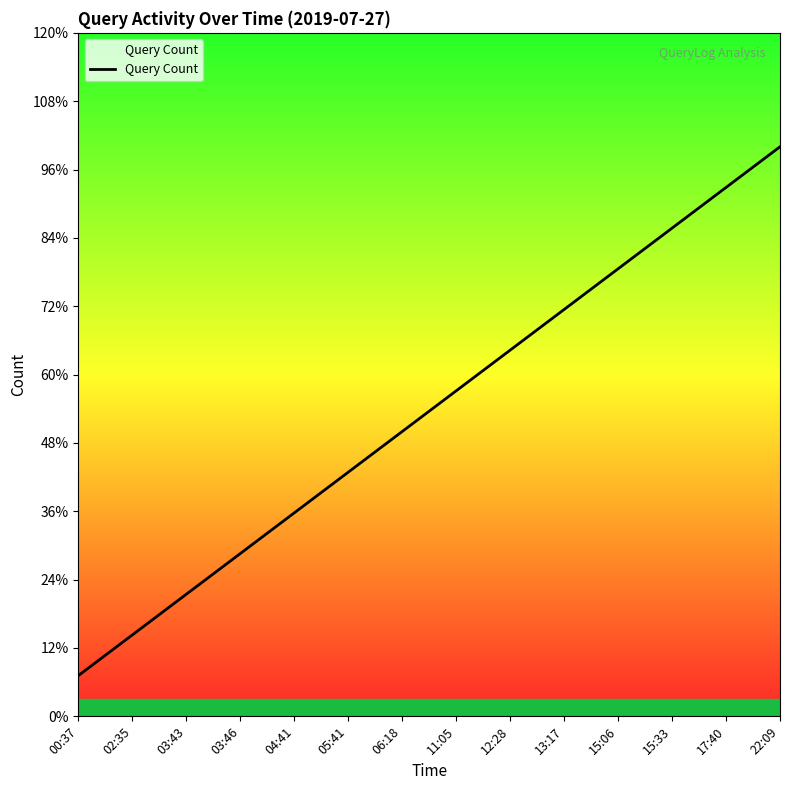

Does the chart have visible grid lines?

No